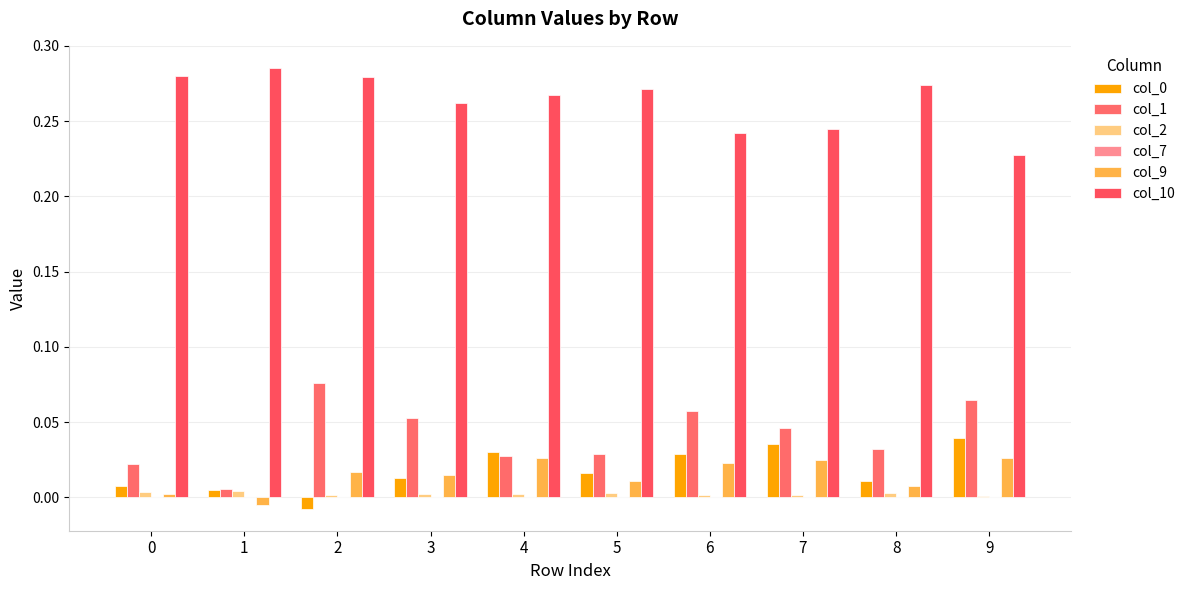

Reading left to right, what are all the values shown in this chart?

col_0: 0=0.0	1=0.0	2=-0.0	3=0.0	4=0.0	5=0.0	6=0.0	7=0.0	8=0.0	9=0.0
col_1: 0=0.0	1=0.0	2=0.1	3=0.1	4=0.0	5=0.0	6=0.1	7=0.0	8=0.0	9=0.1
col_2: 0=0.0	1=0.0	2=0.0	3=0.0	4=0.0	5=0.0	6=0.0	7=0.0	8=0.0	9=0.0
col_7: 0=0.0	1=0.0	2=0.0	3=0.0	4=0.0	5=0.0	6=0.0	7=0.0	8=0.0	9=0.0
col_9: 0=0.0	1=-0.0	2=0.0	3=0.0	4=0.0	5=0.0	6=0.0	7=0.0	8=0.0	9=0.0
col_10: 0=0.3	1=0.3	2=0.3	3=0.3	4=0.3	5=0.3	6=0.2	7=0.2	8=0.3	9=0.2